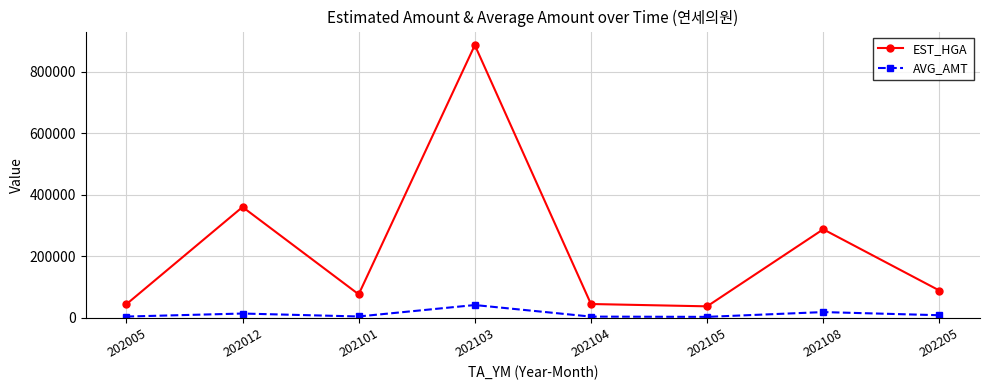

What is the smallest value displayed?

3350